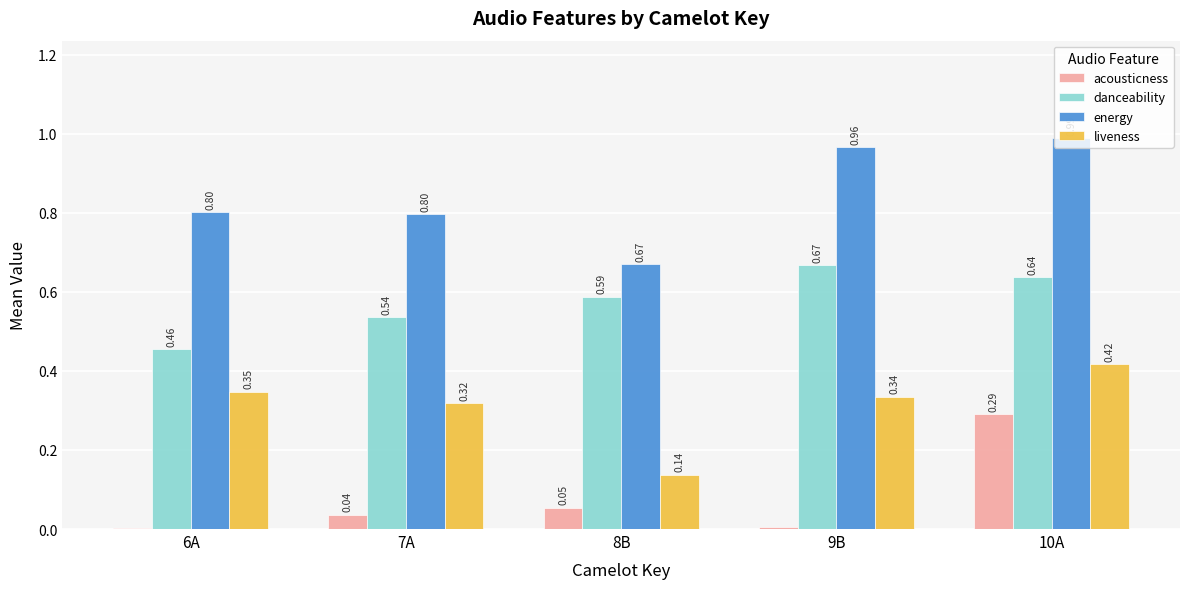

Which series has the largest range (max minus min)?

energy